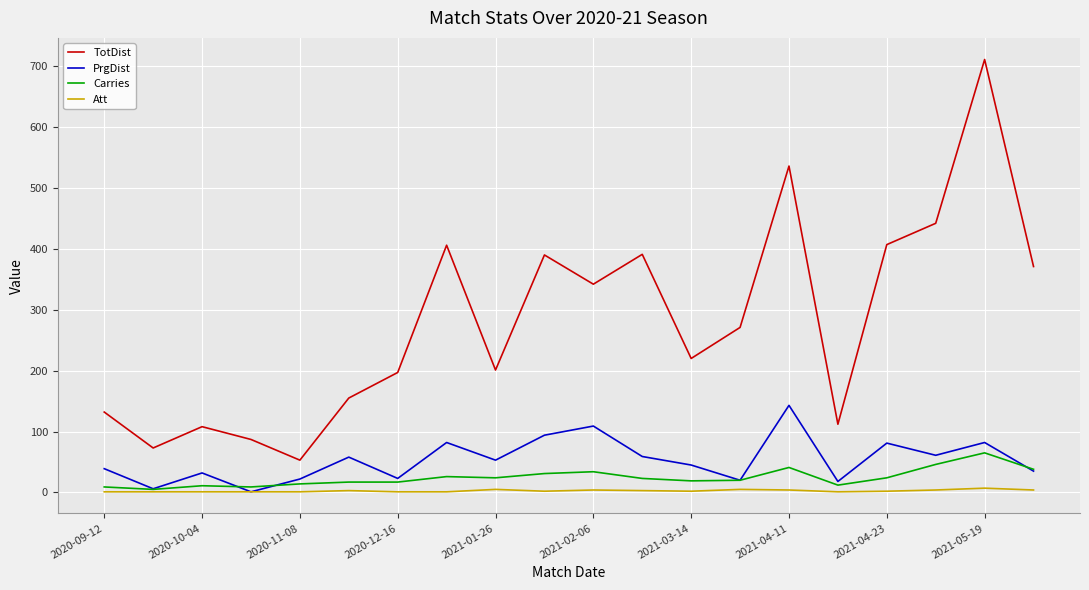

Rank the series by their maximum value, from lowest to highest.

Att, Carries, PrgDist, TotDist